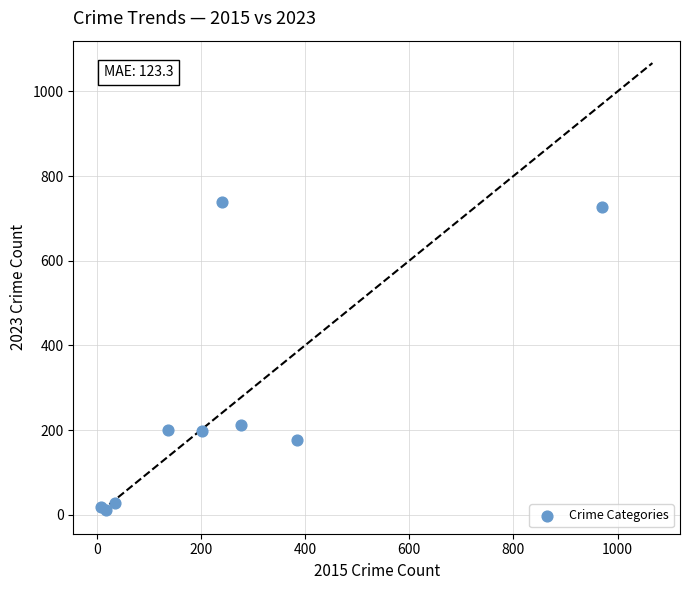

What Y value in the scatter plot is closest to 375?

213